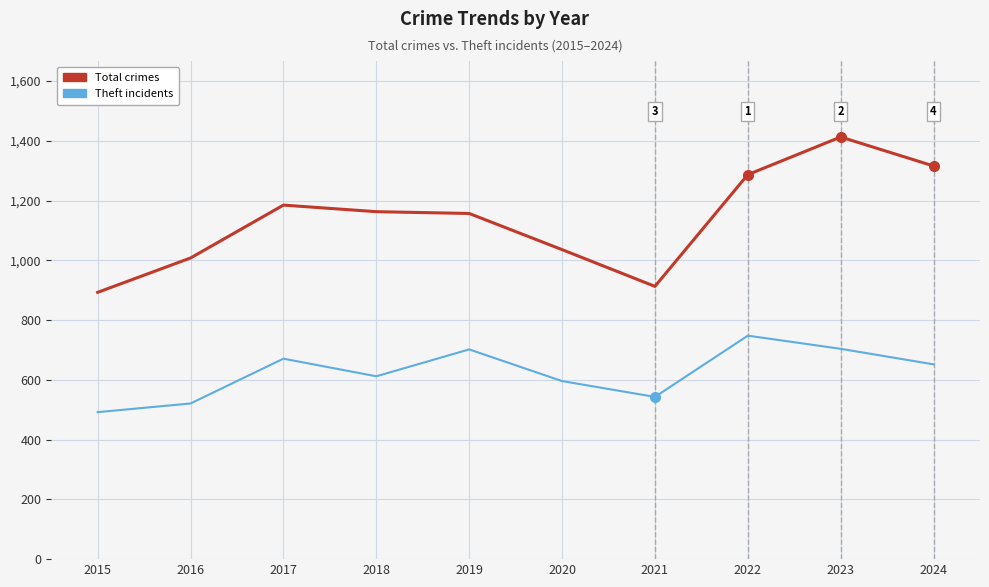

What is the spread (max minus min) of values at 2021?

370